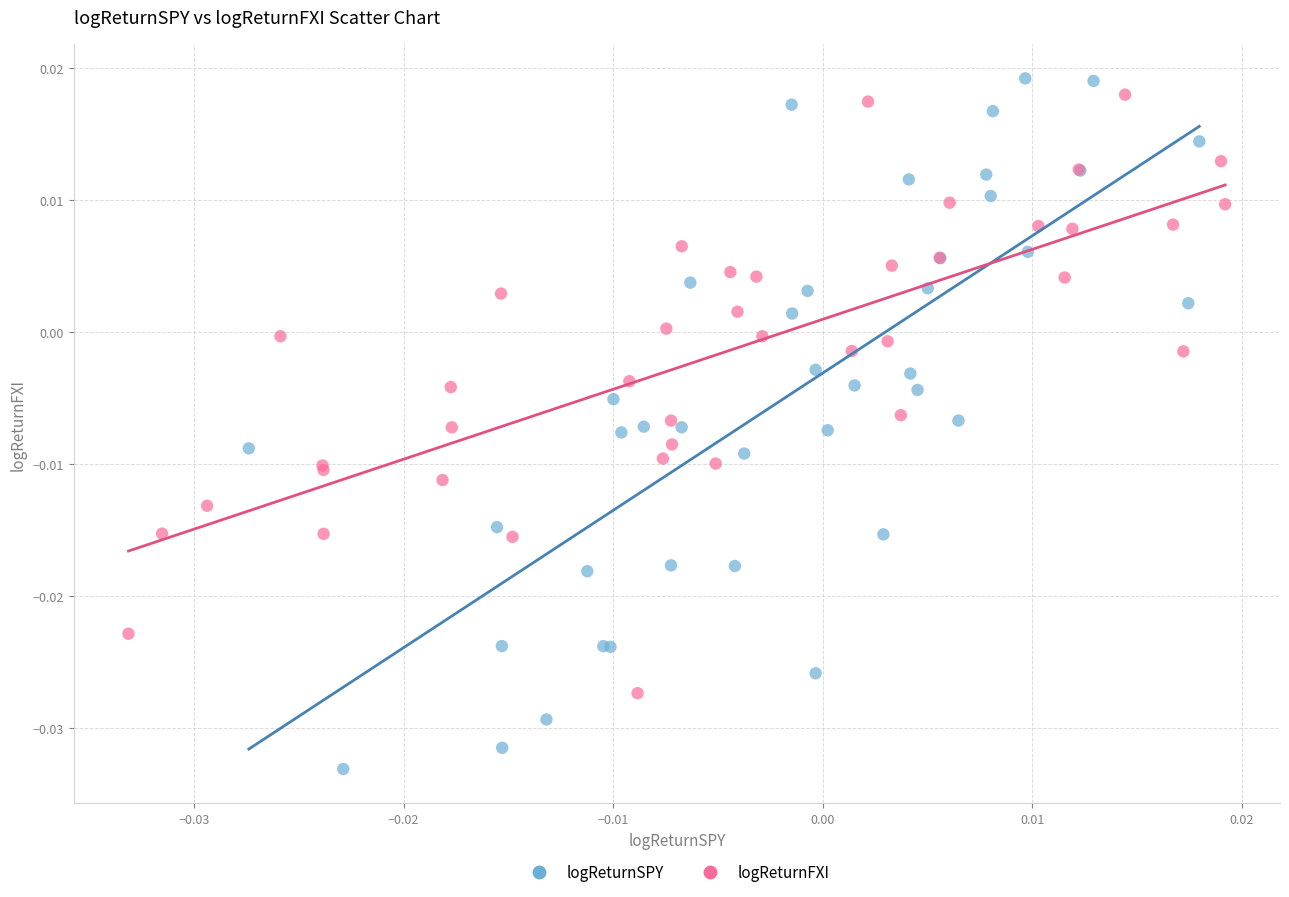

Which series has the widest spread of Y values?

logReturnSPY